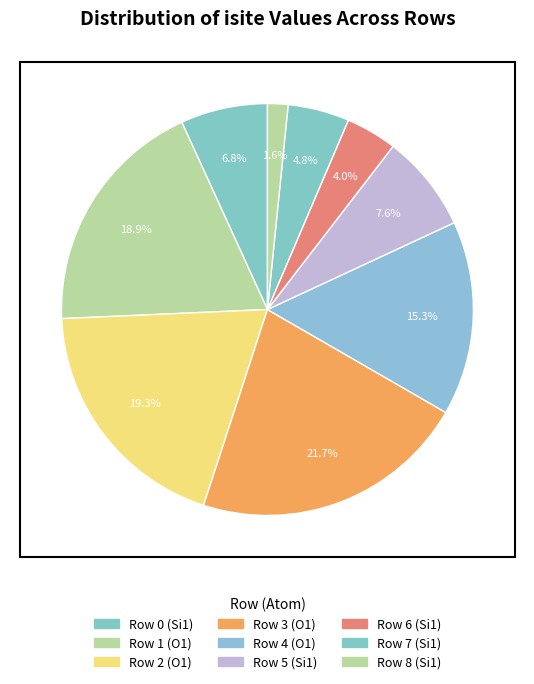

To the nearest percent, what is the average slice percentage?

11%